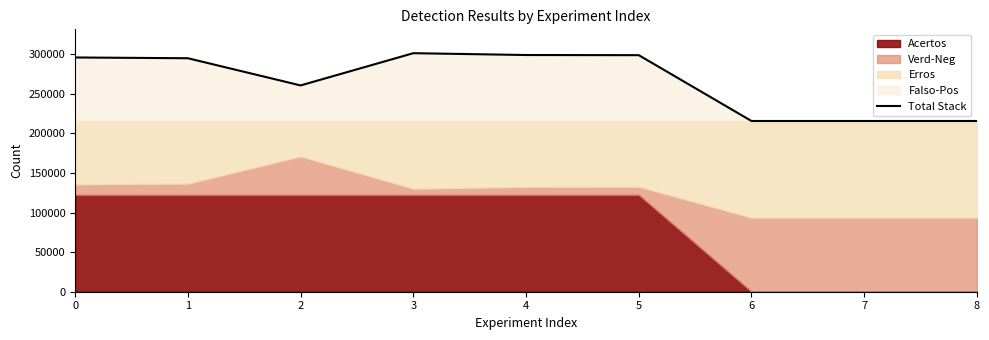

Count the number of categories in the chart.

9